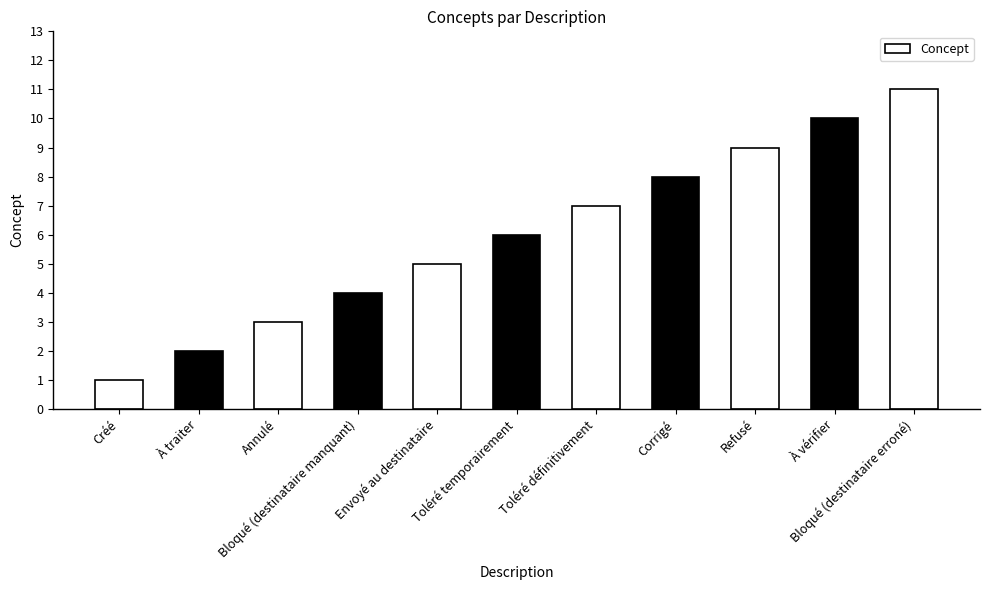

What is the difference between the values at Toléré temporairement and Refusé?

3